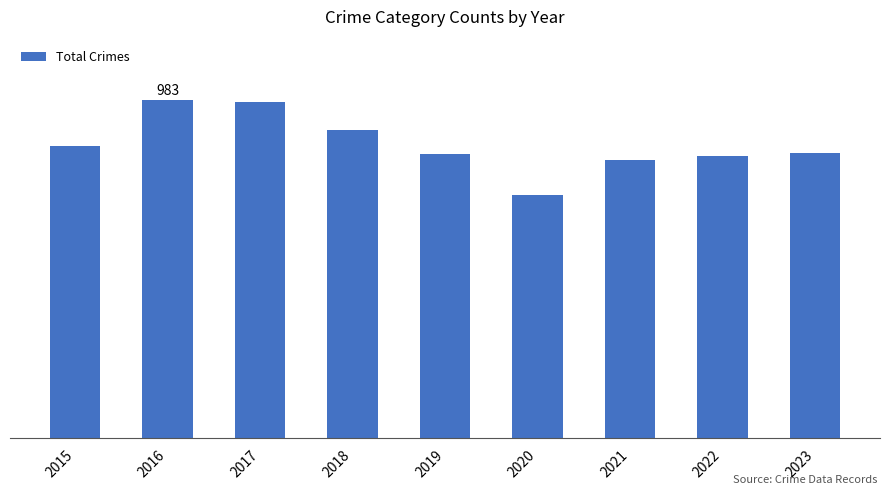

What is the sum of all values?

7707